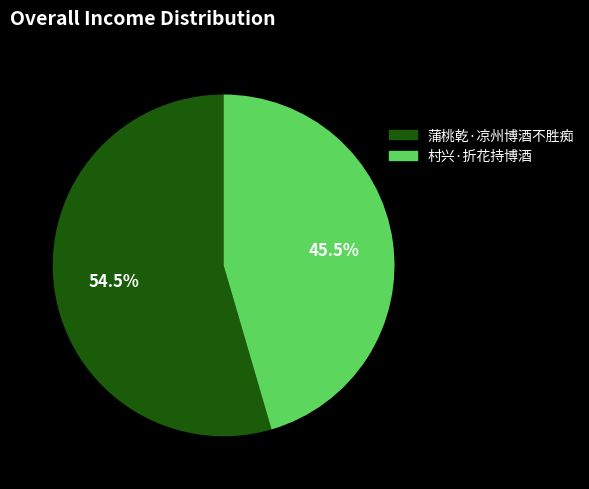

Which slice is the smallest?

村兴·折花持博酒